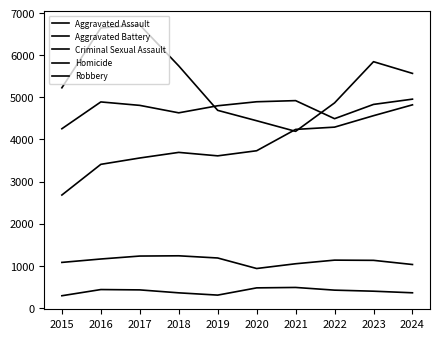

How many lines are shown in the chart?

5